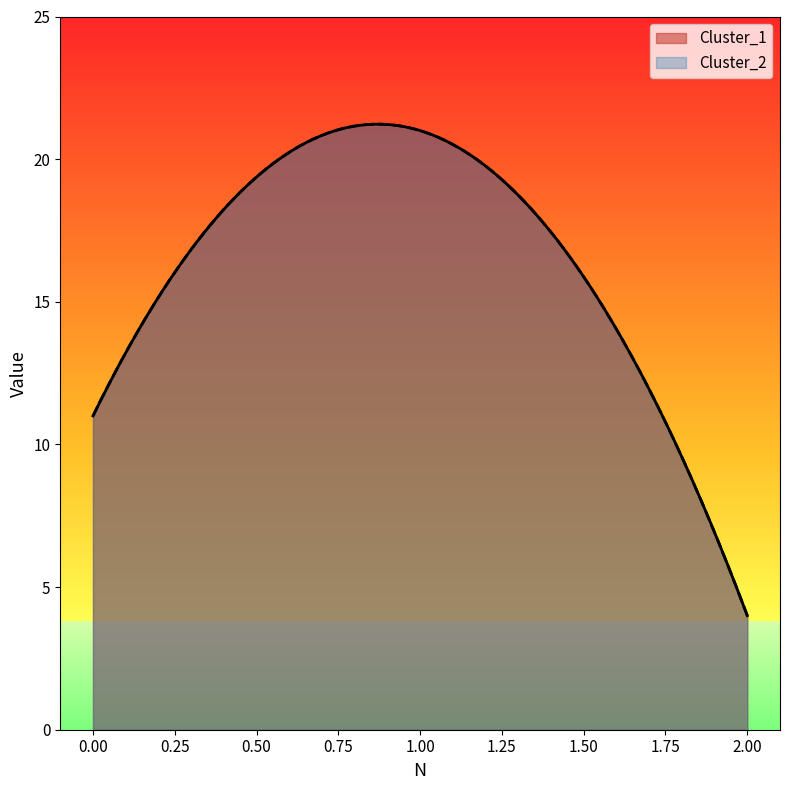

What is the sum of all Cluster_2 values?

36